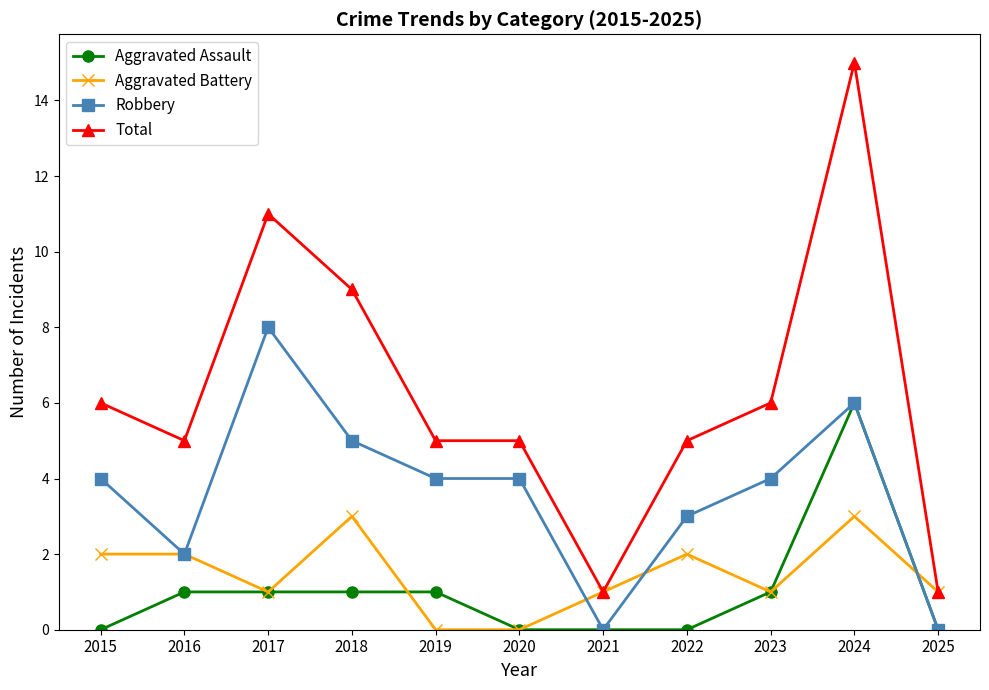

What is the value of the Total point at the 11th from the left?

1